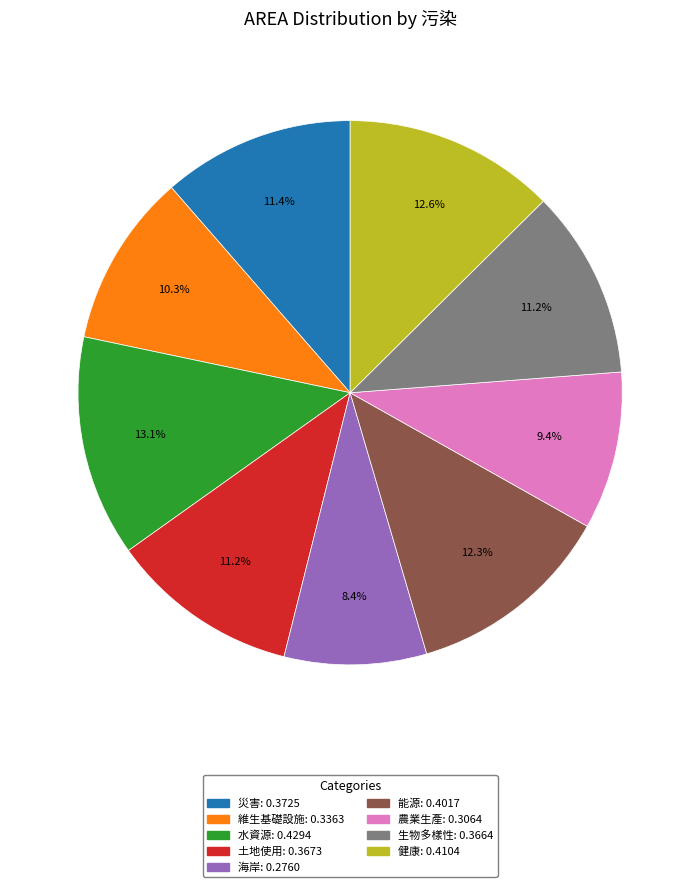

True or false: 災害 accounts for 4% of the total.

False